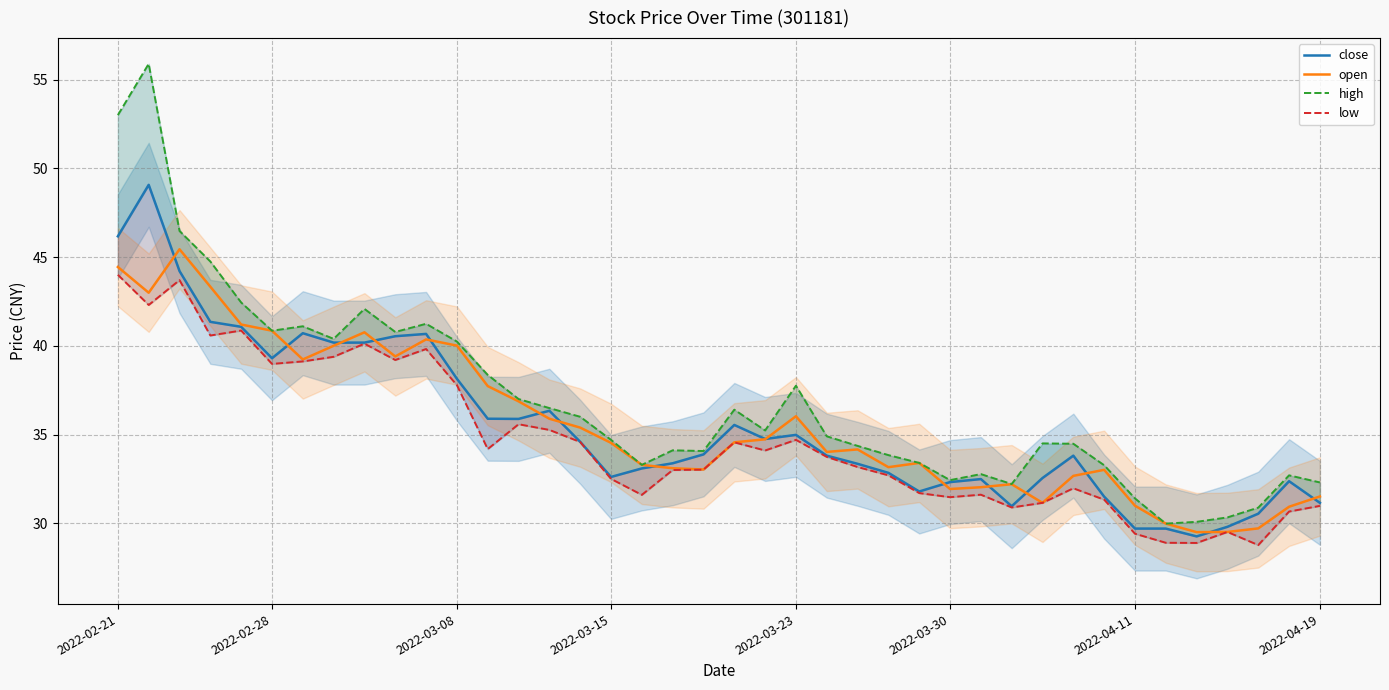

True or false: close and high intersect in this chart.

False